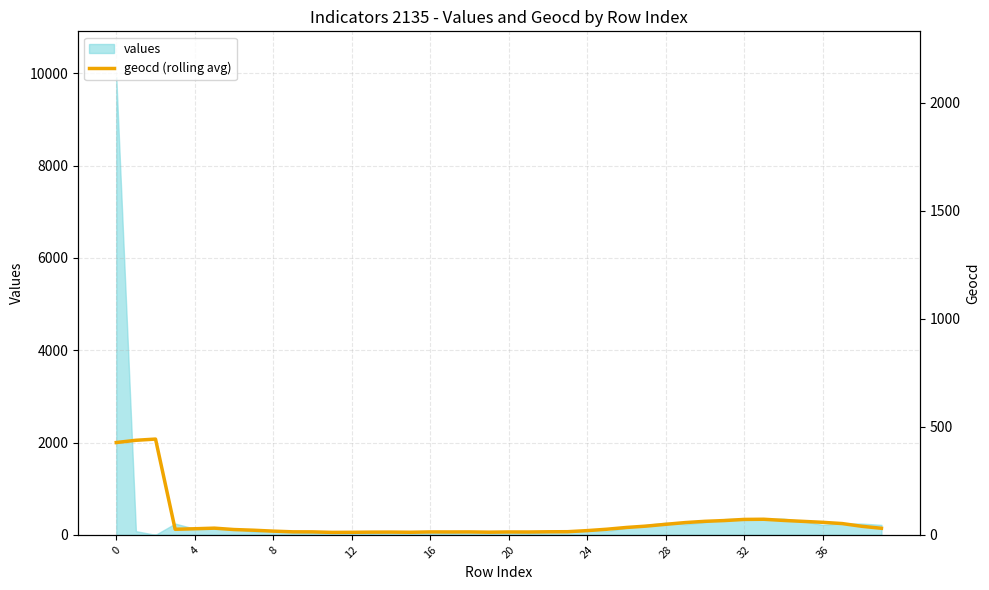

Is it true that the value at 36 is 20.1?

False